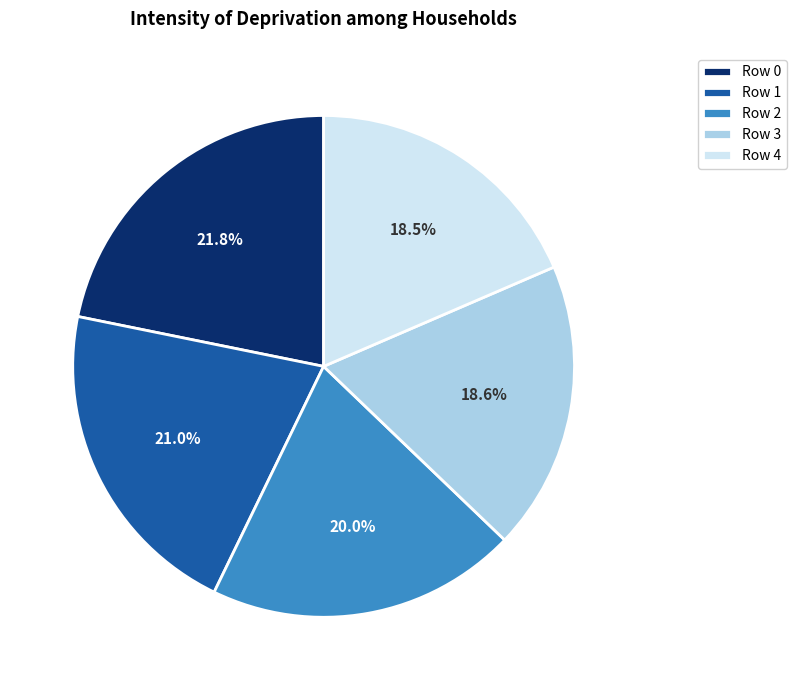

What is the total percentage of Row 3 and Row 1?

39.6%